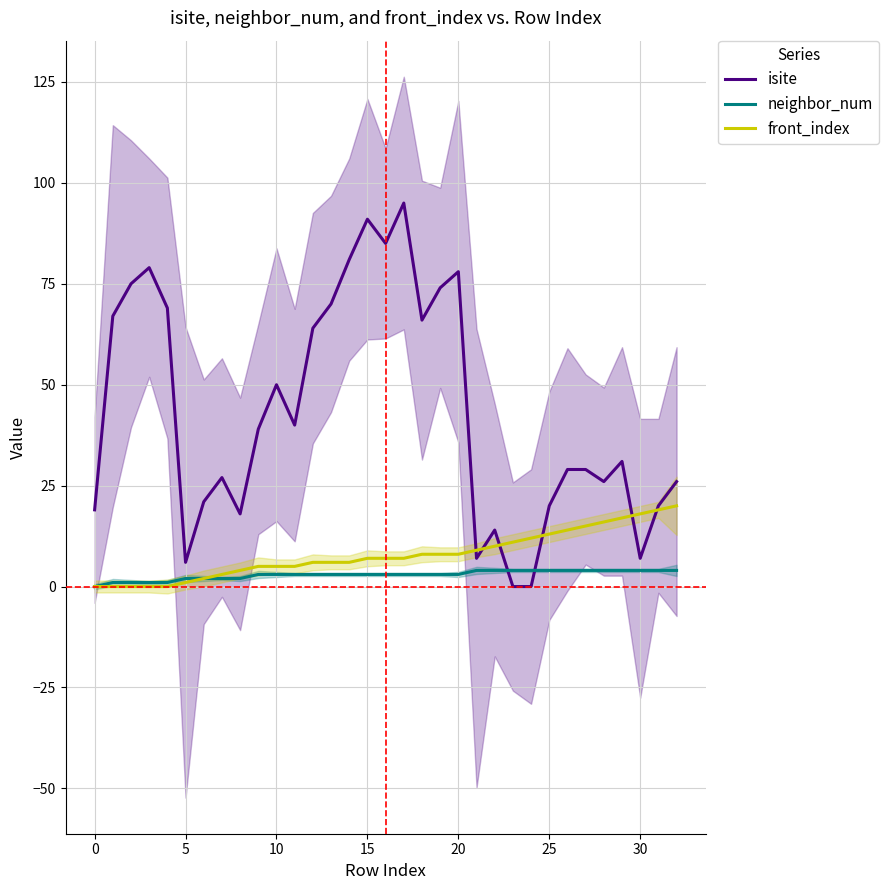

Is it true that front_index equals 6 at 0?

False